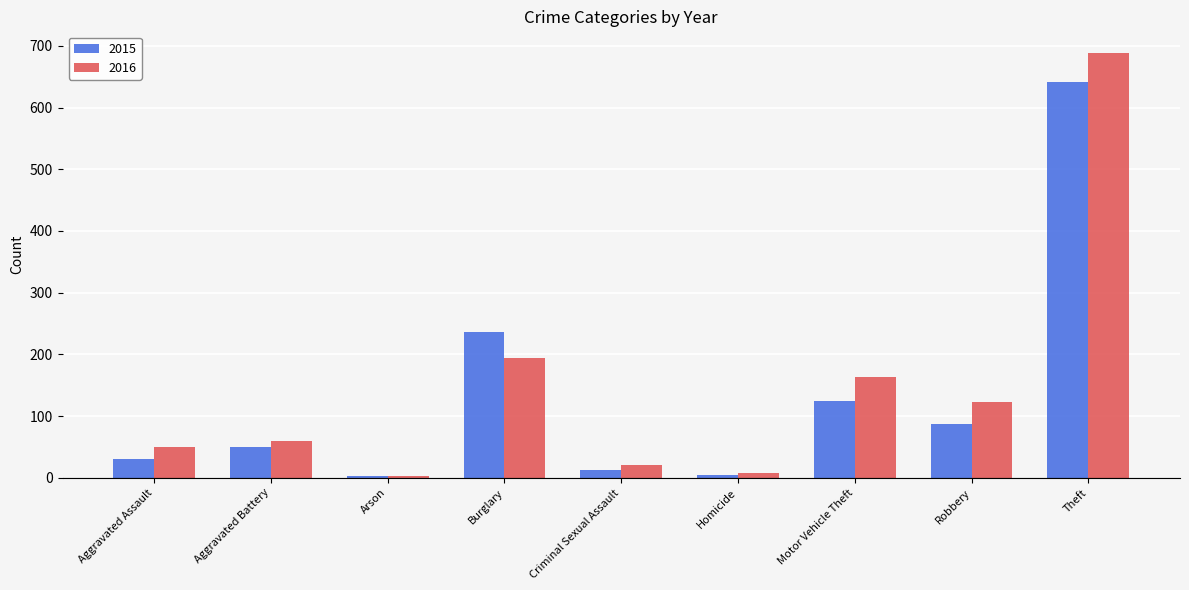

What is the greatest value displayed?

689